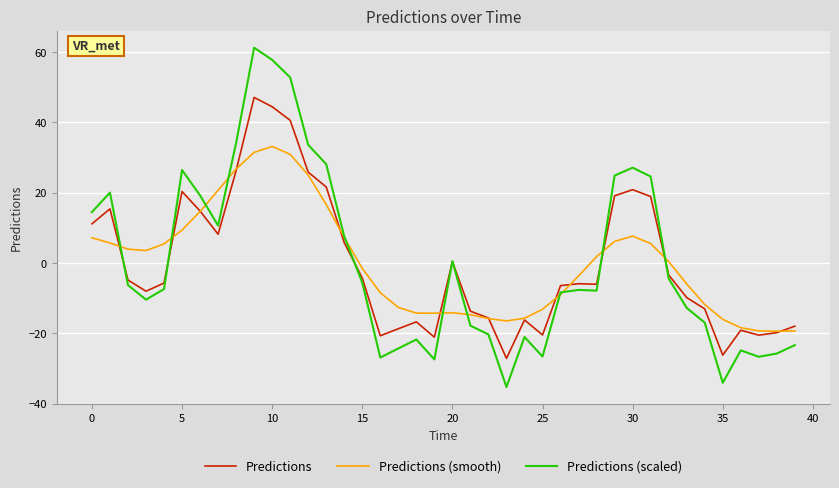

Does the chart display data point markers on the line(s)?

No